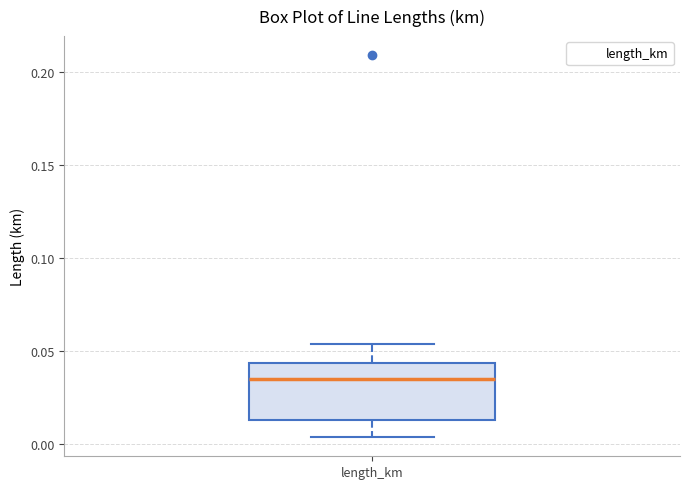

Where does the lower whisker of the box for length_km end on the y-axis? The values are not printed on the chart, so give them approximately, as read against the axis.

0.005